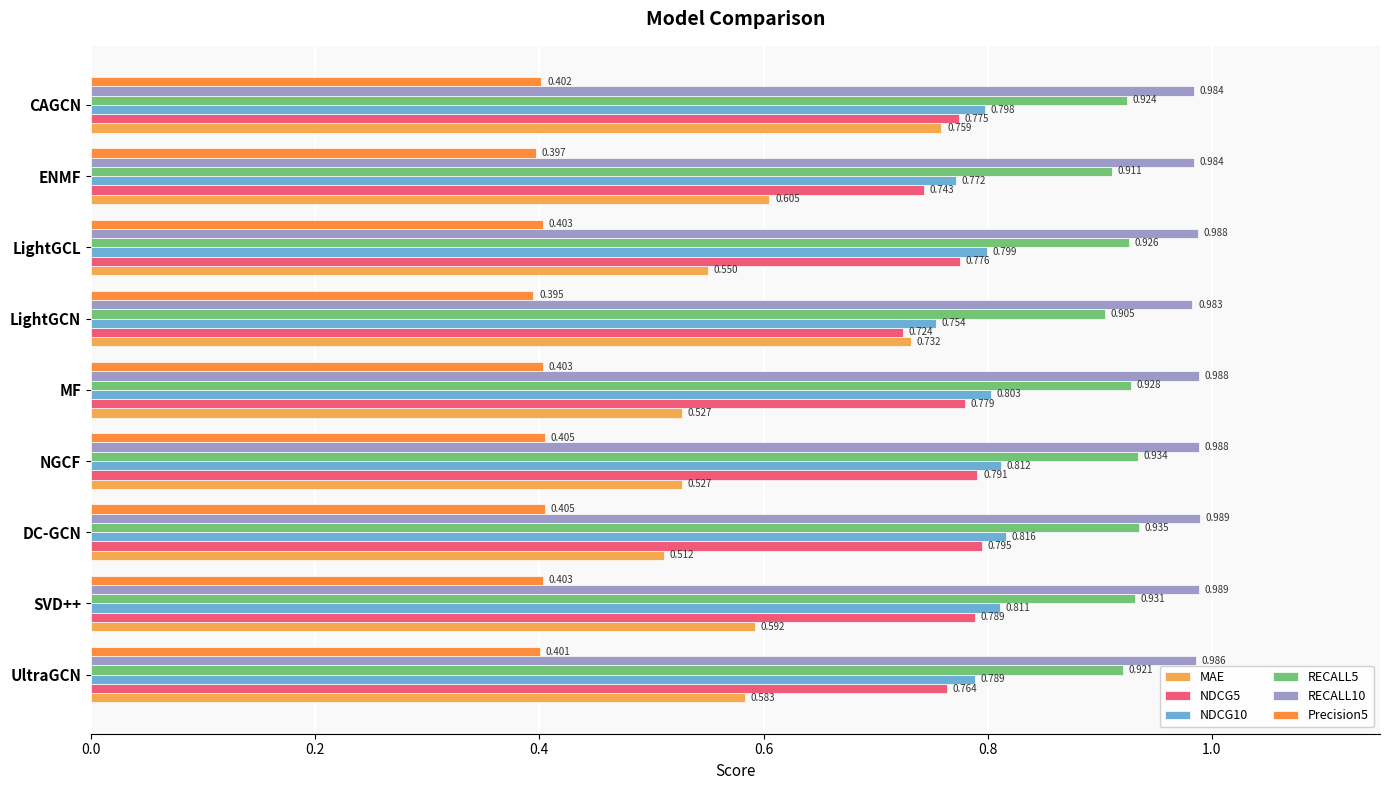

Count the number of data series in this chart.

6